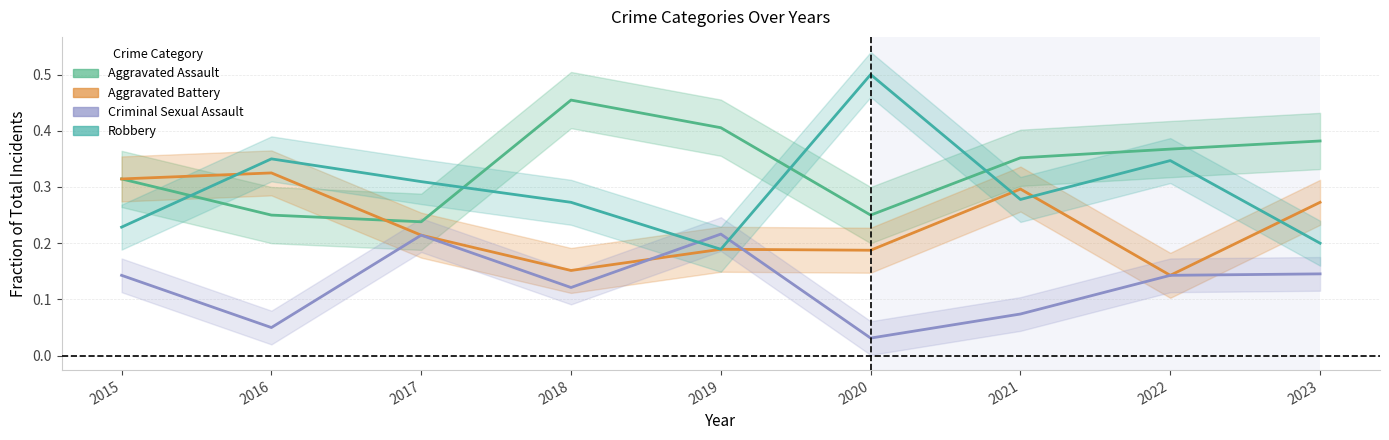

What is the highest value of the Robbery series?

0.5